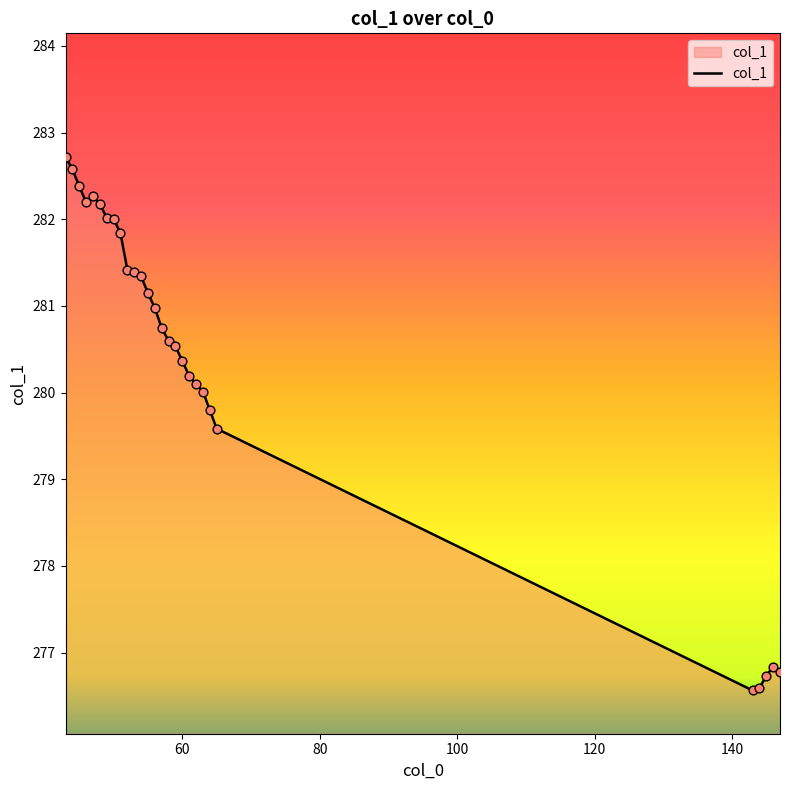

What is the difference between the maximum and minimum values?

6.2